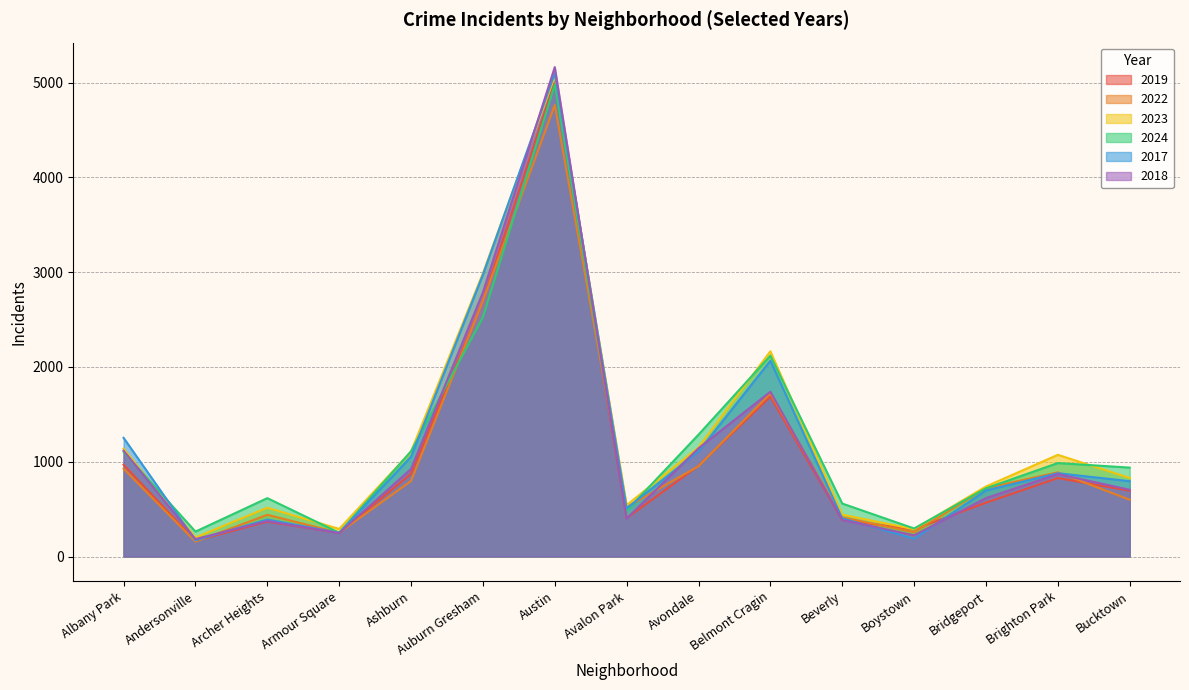

Where do 2022 and 2024 first cross each other?

Ashburn and Auburn Gresham